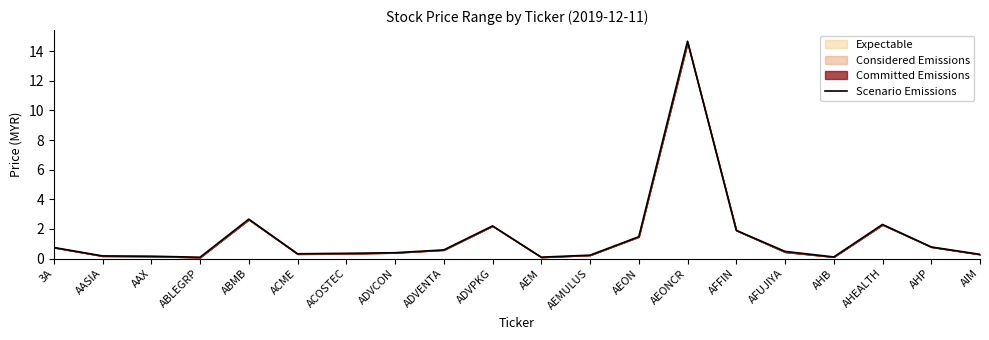

What is the difference between the maximum and minimum values?

14.6